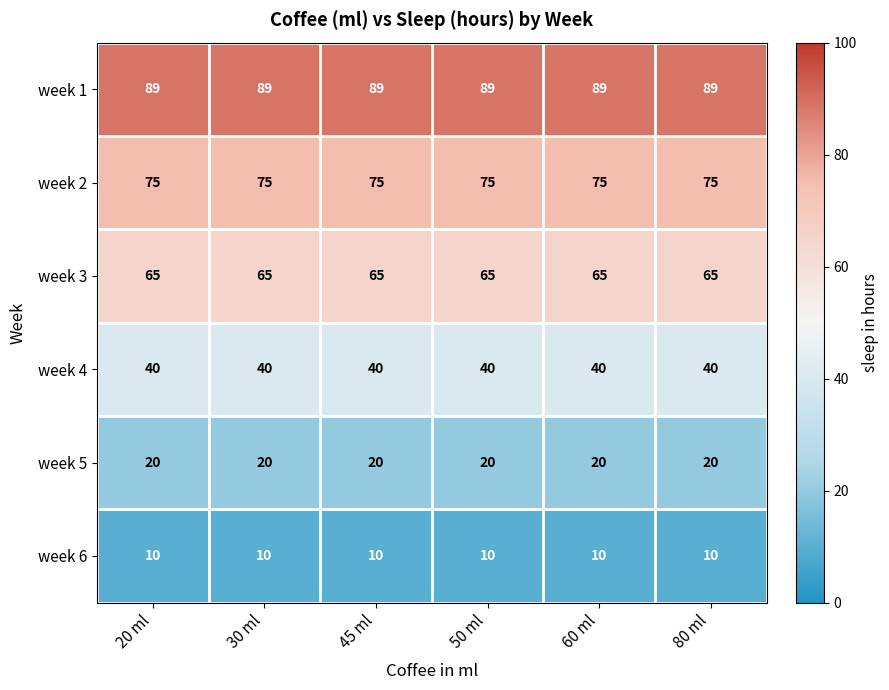

What is the minimum value shown in the chart?

10